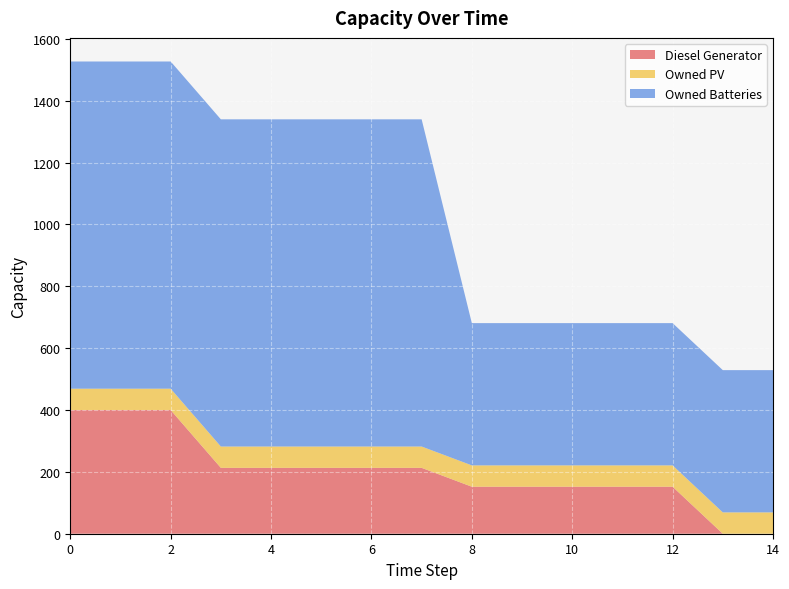

Reading right to left, what are all the values shown in this chart?

Diesel Generator: 0	0	152	152	152	152	152	213	213	213	213	213	400	400	400
Owned PV: 69	69	69	69	69	69	69	69	69	69	69	69	69	69	69
Owned Batteries: 460	460	460	460	460	460	460	1058	1058	1058	1058	1058	1058	1058	1058